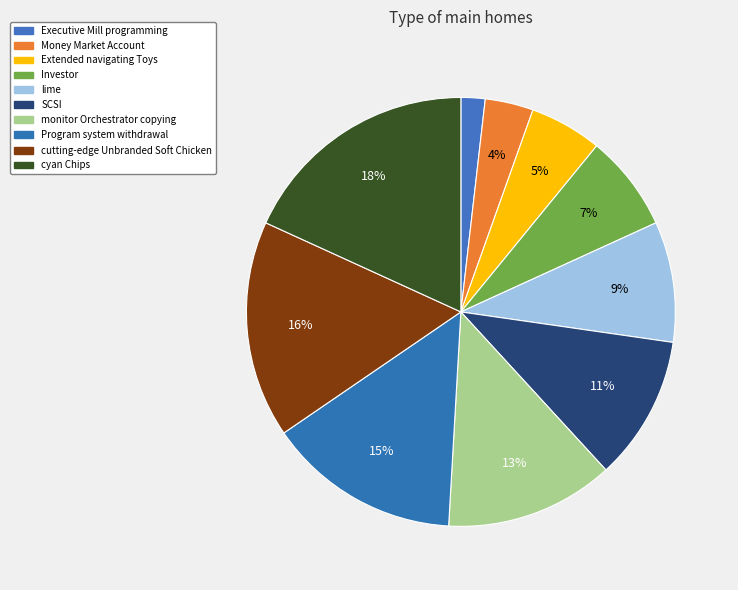

How many segments does this pie chart have?

10